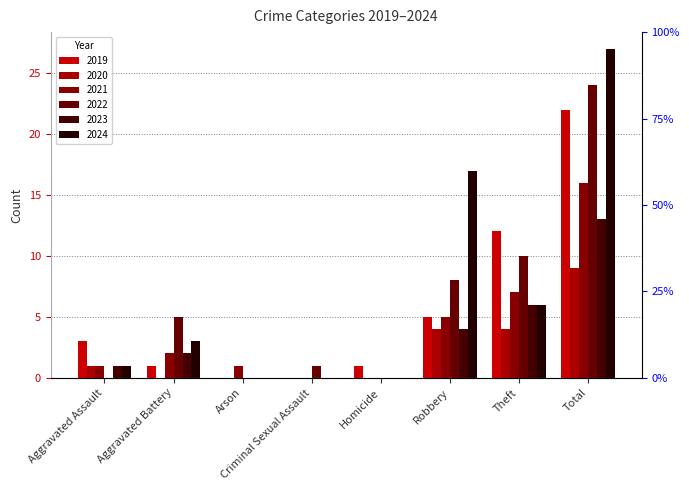

Reading left to right, extract all data points from this chart.

2019: 3	1	0	0	1	5	12	22
2020: 1	0	0	0	0	4	4	9
2021: 1	2	1	0	0	5	7	16
2022: 0	5	0	1	0	8	10	24
2023: 1	2	0	0	0	4	6	13
2024: 1	3	0	0	0	17	6	27